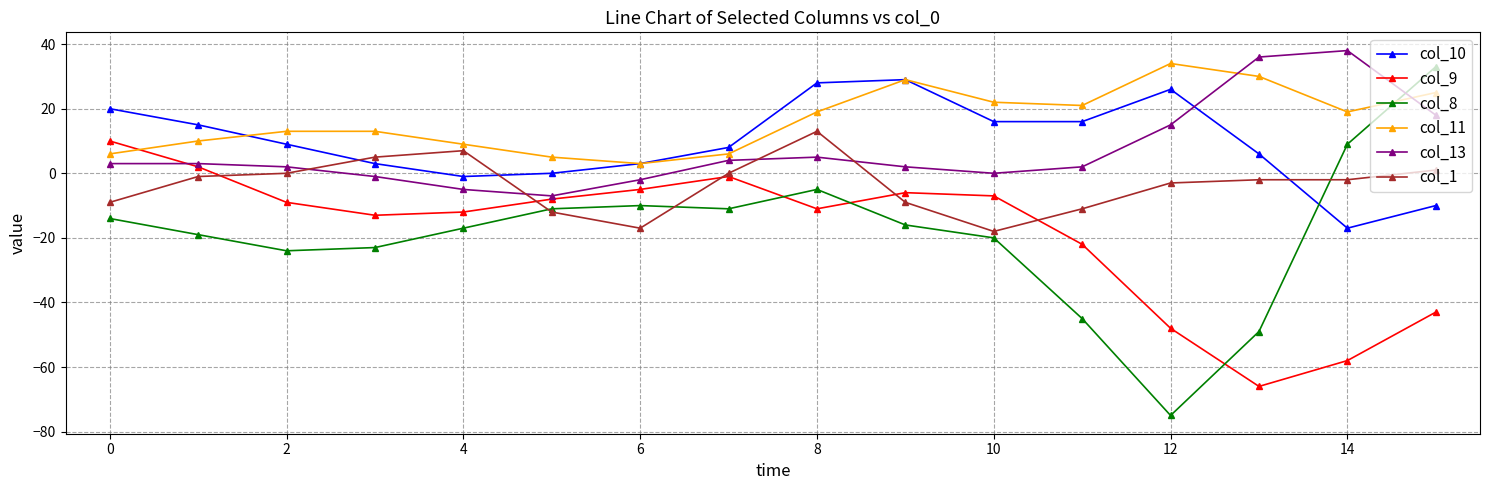

What is the minimum value for col_9?

-66